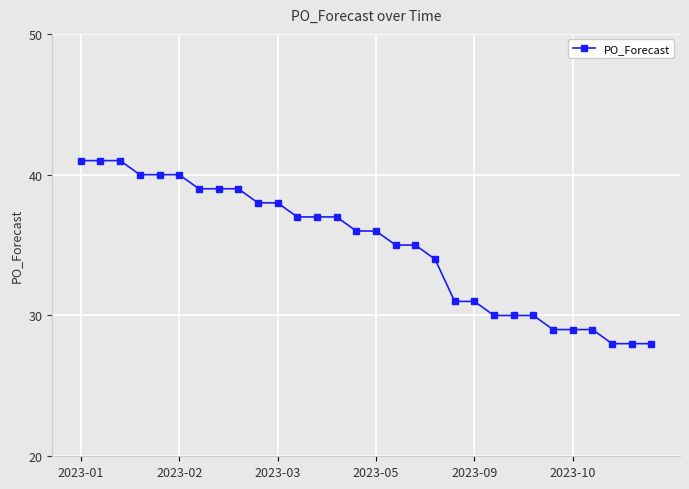

What is the sum of all values?

1046